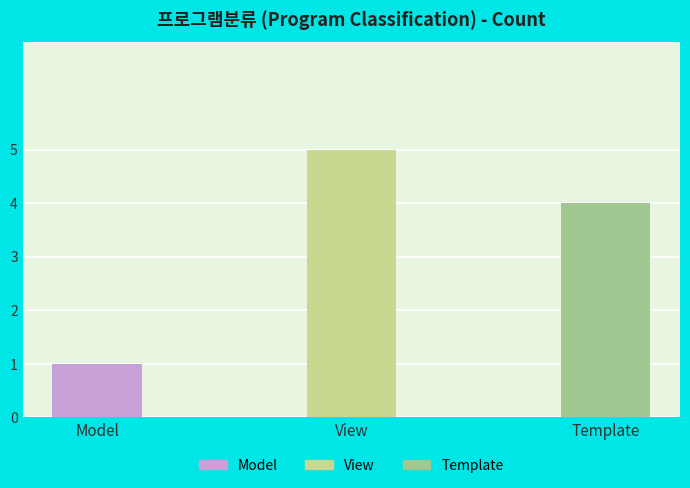

Rank the categories by value from highest to lowest.

View, Template, Model